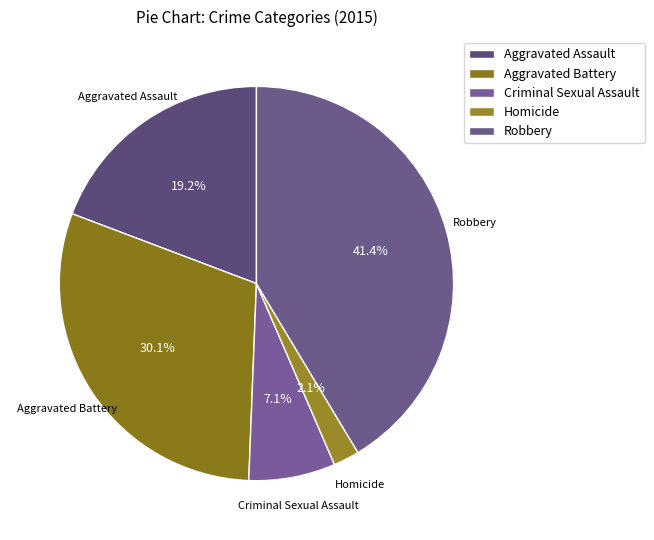

Count the number of slices in the pie.

5